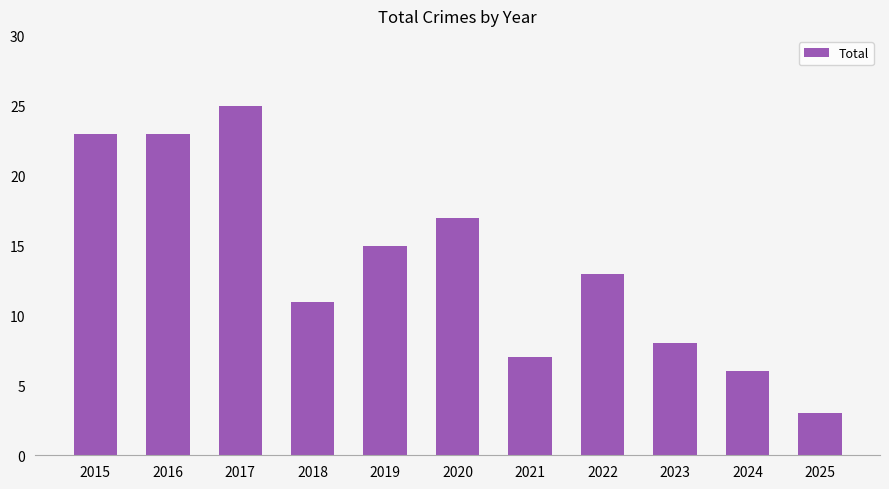

How many bars are there in total?

11